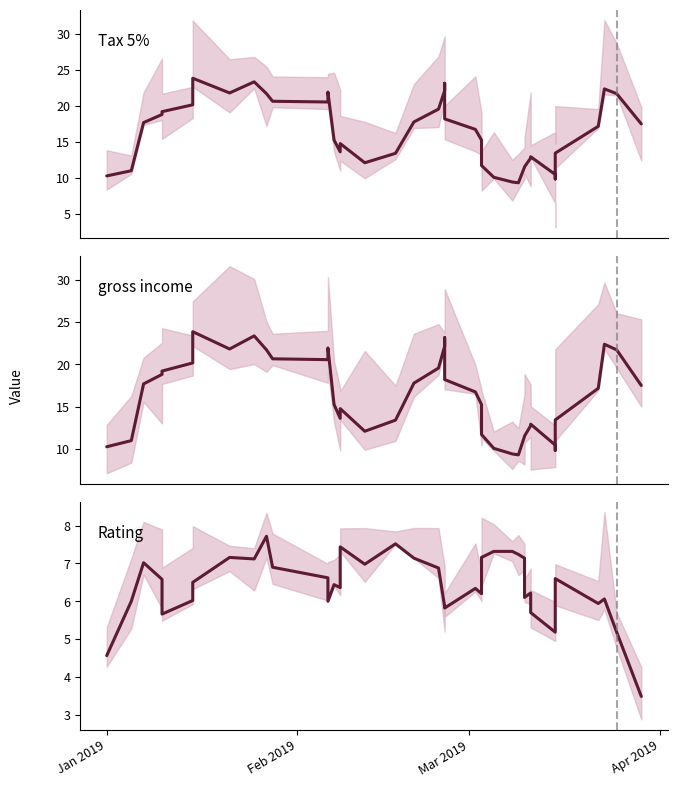

How many values in the gross income series are below 17?

20